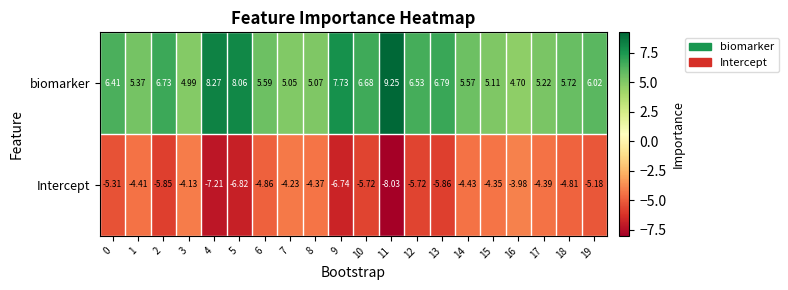

Is the value of biomarker at 7 greater than the value of Intercept at 14?

Yes